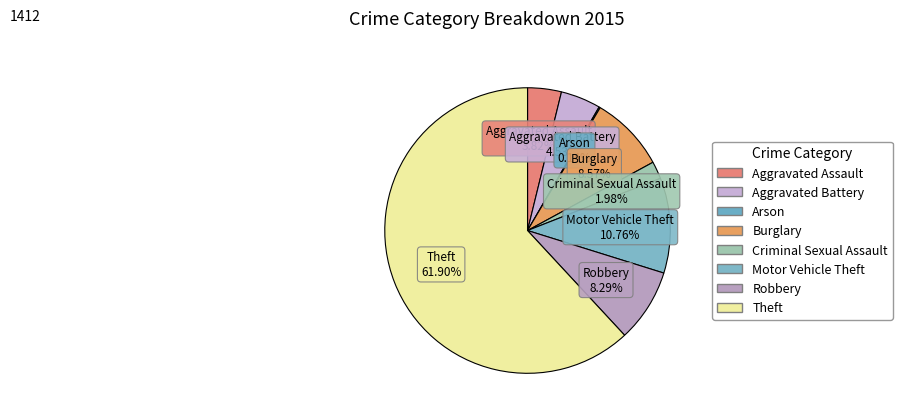

What is the largest slice in the pie chart?

Theft